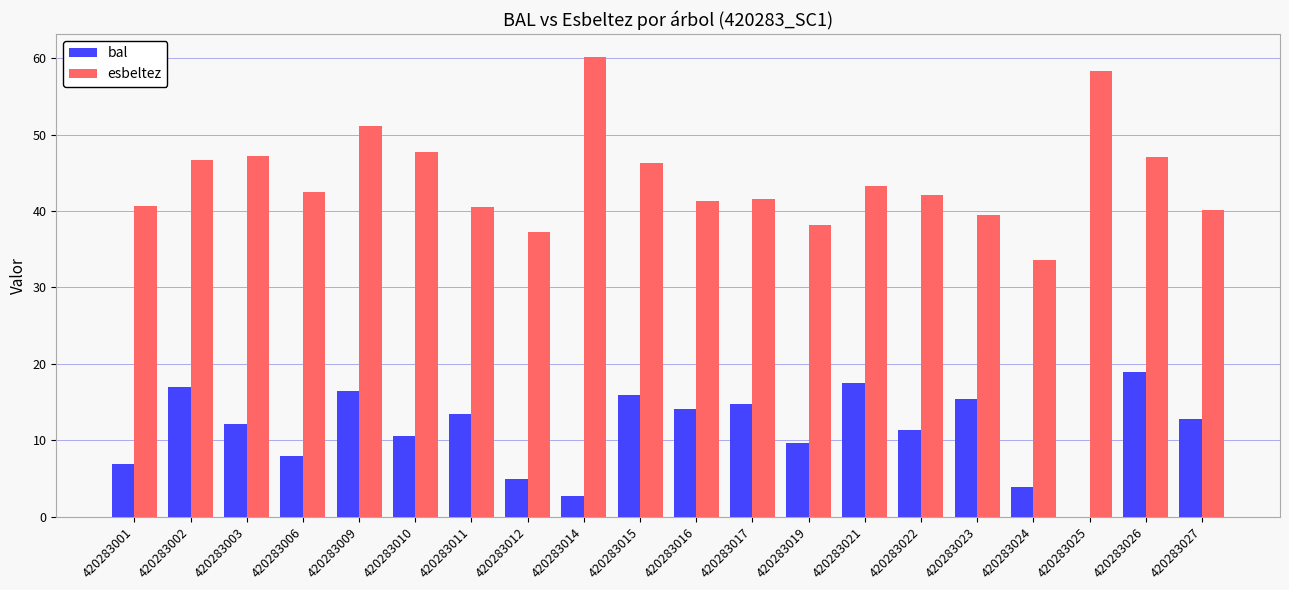

The esbeltez series shows 51.2 at 420283009. True or false?

True